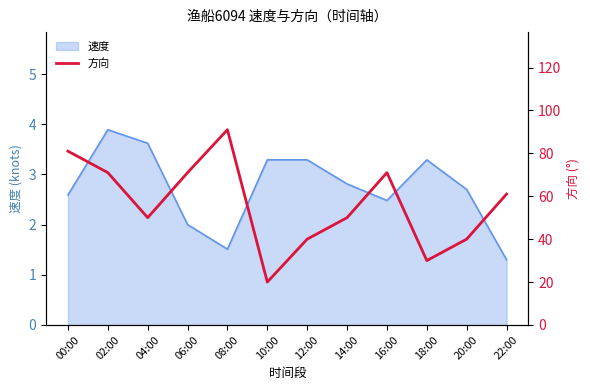

Which category has the lowest value in the 速度 series?

22:00